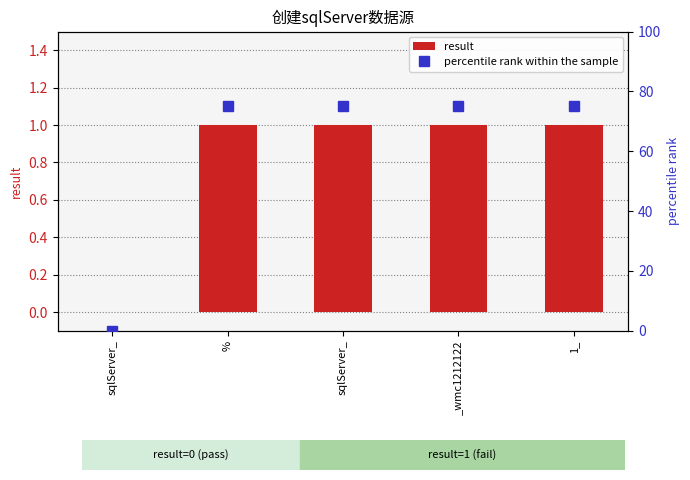

Are the bars horizontal?

No